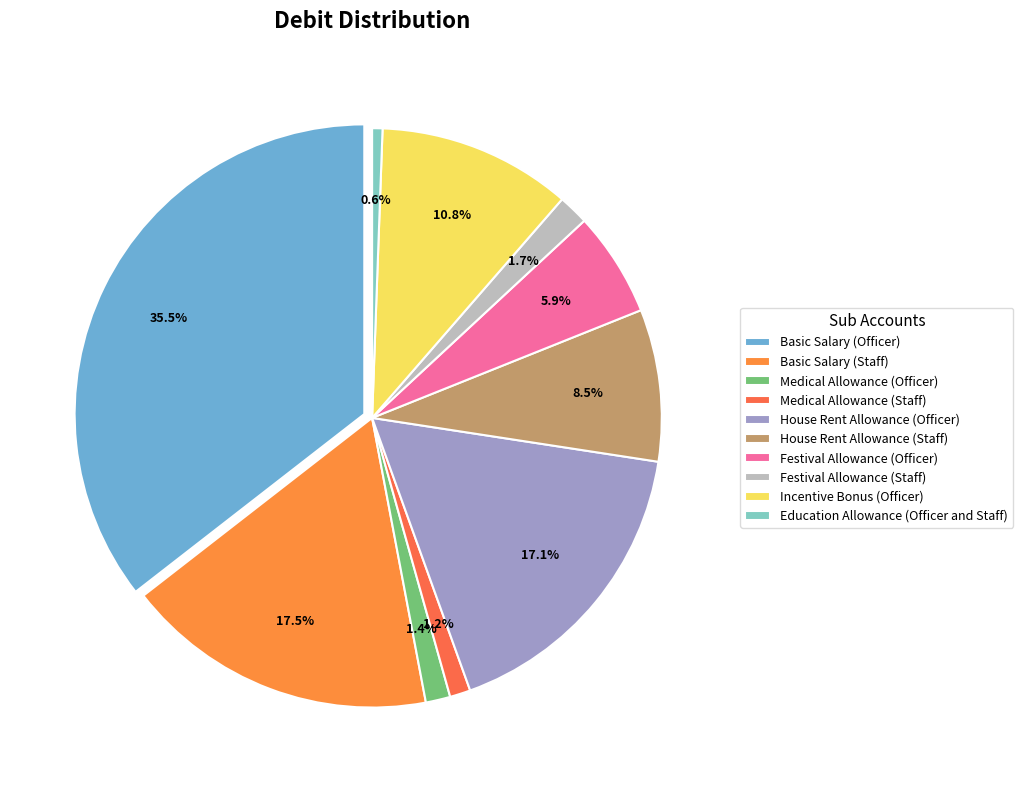

Is House Rent Allowance (Staff) the majority of the pie?

No